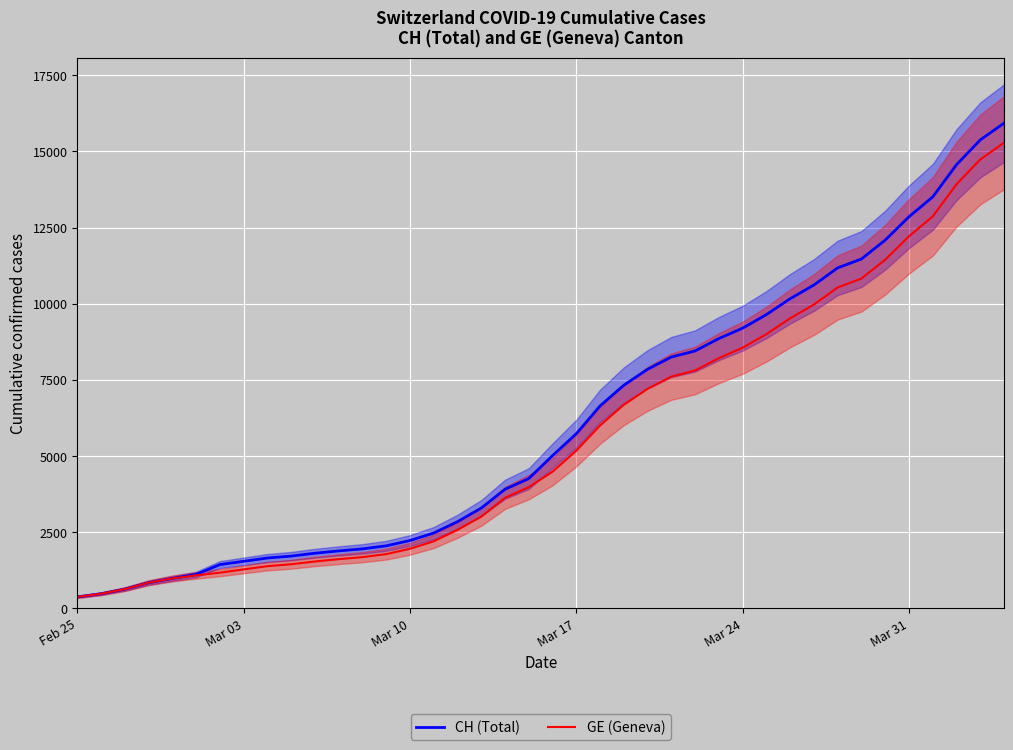

What is the sum of all CH (Total) values?

242133